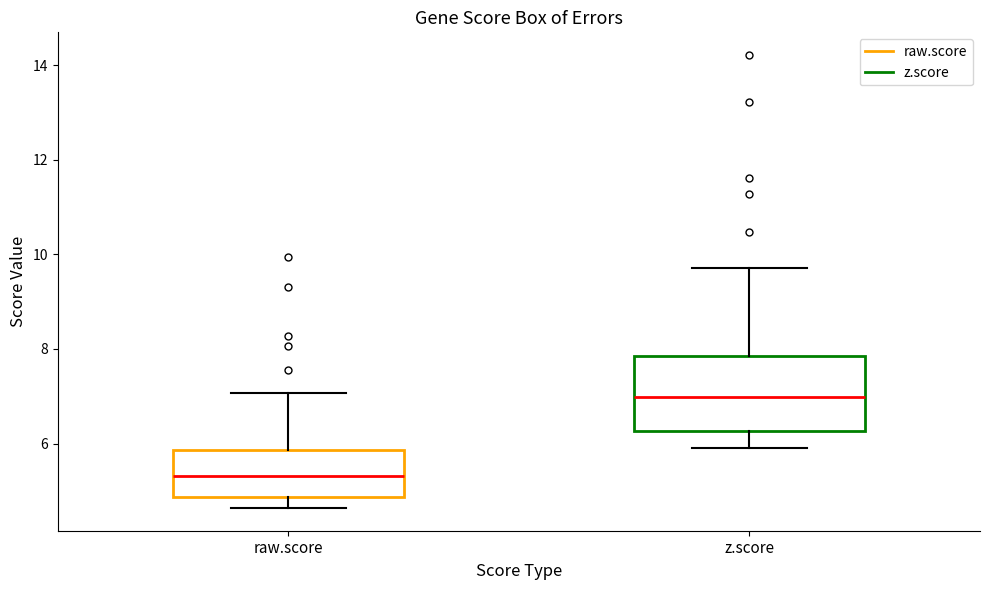

Which box is the tallest, from its lower edge to its upper edge?

z.score